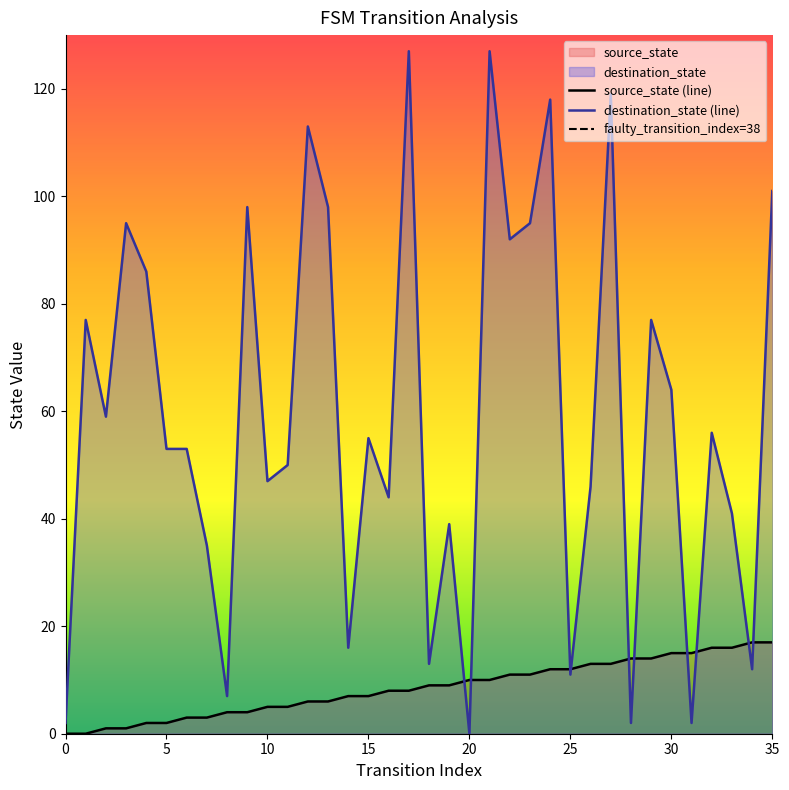

What is the value of the destination_state point at the 35th from the left?

12